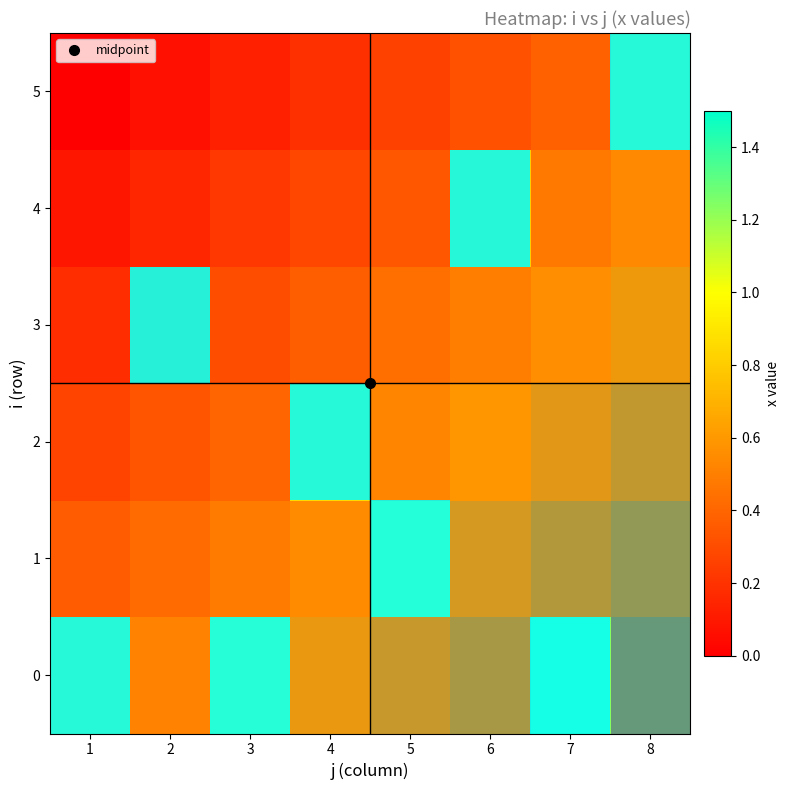

At which label is 1 closest to 0?

1